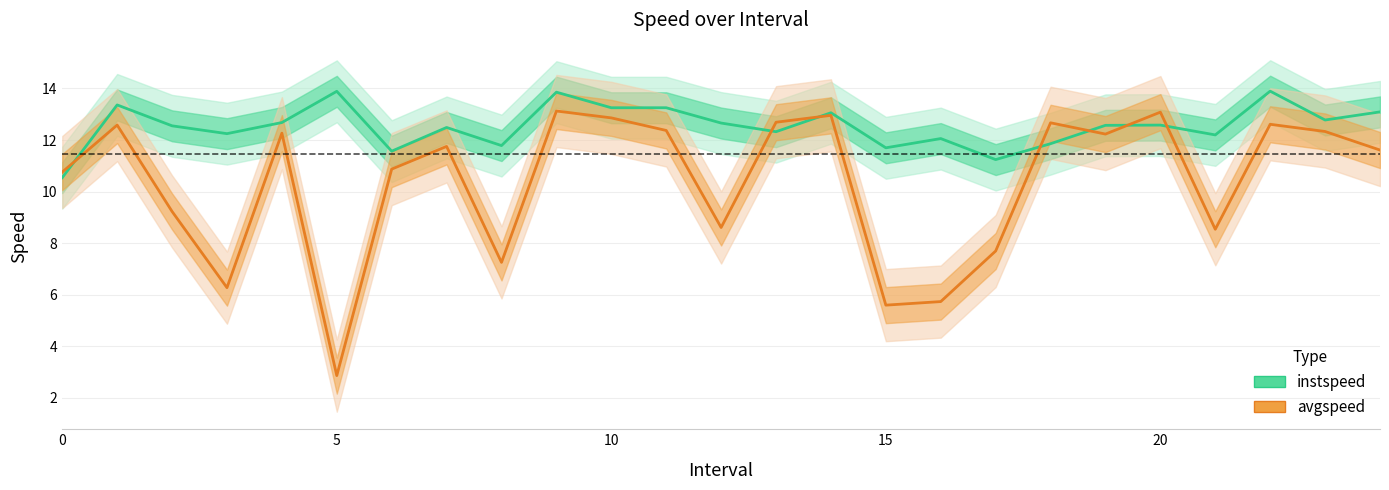

True or false: instspeed has more than 0 points higher than both neighbors.

True